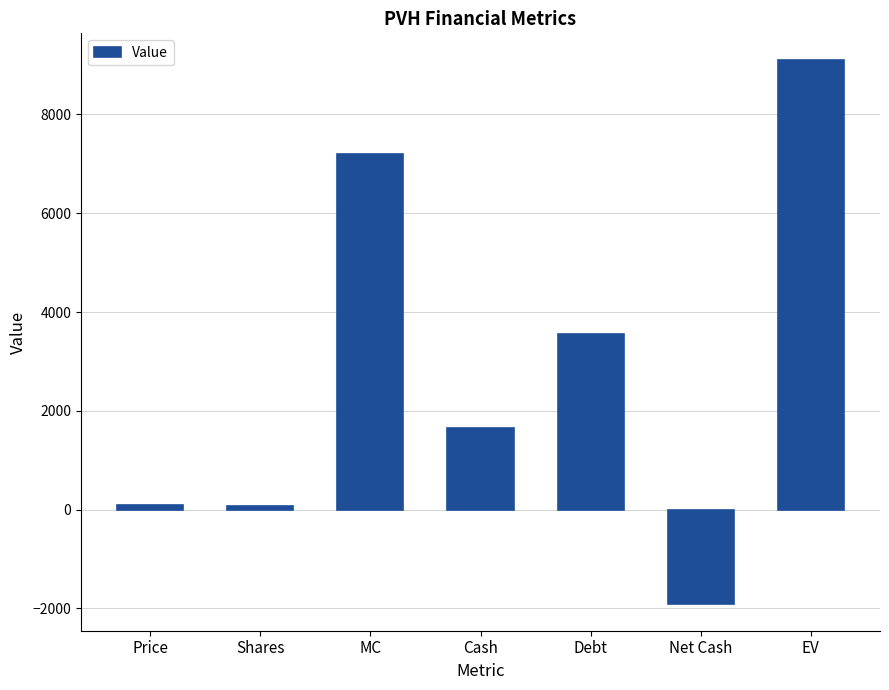

How many data points does each series have?

7